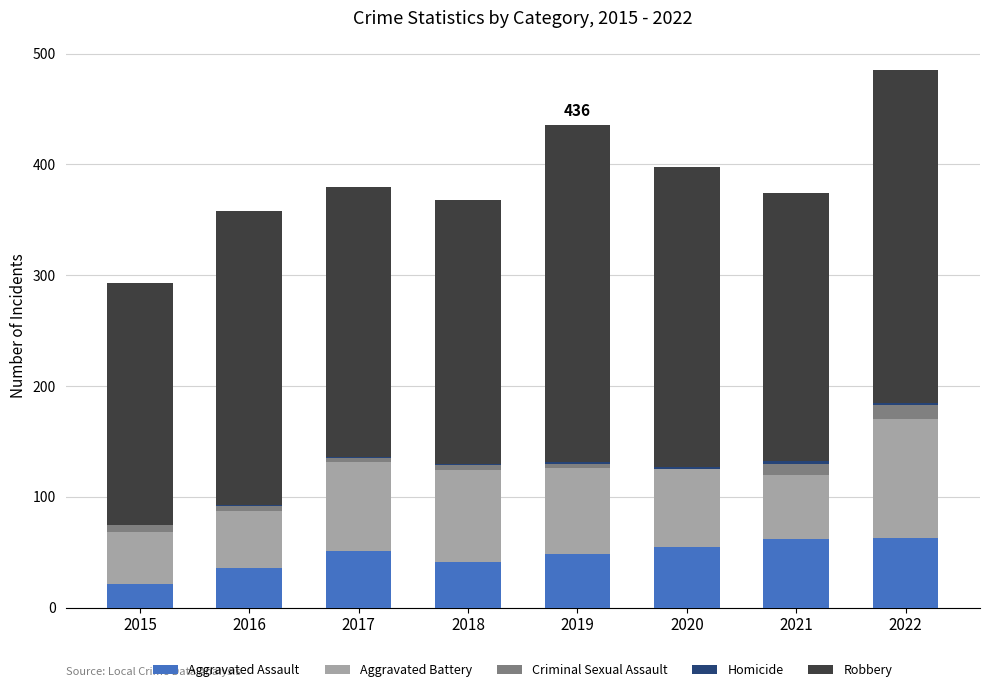

What is the sum of all Aggravated Assault values?

377